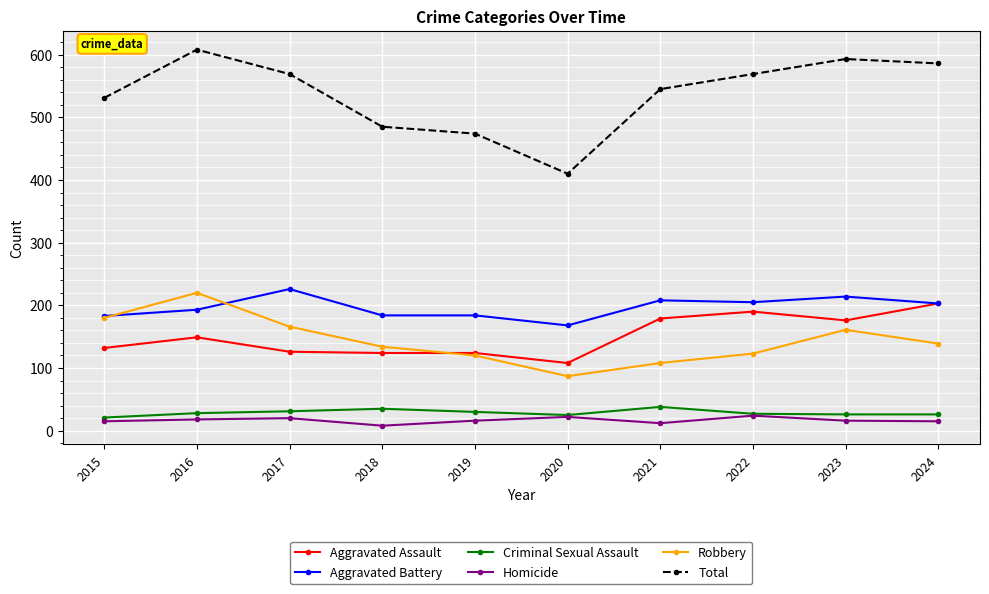

What are all the series names shown in the legend?

Aggravated Assault, Aggravated Battery, Criminal Sexual Assault, Homicide, Robbery, Total